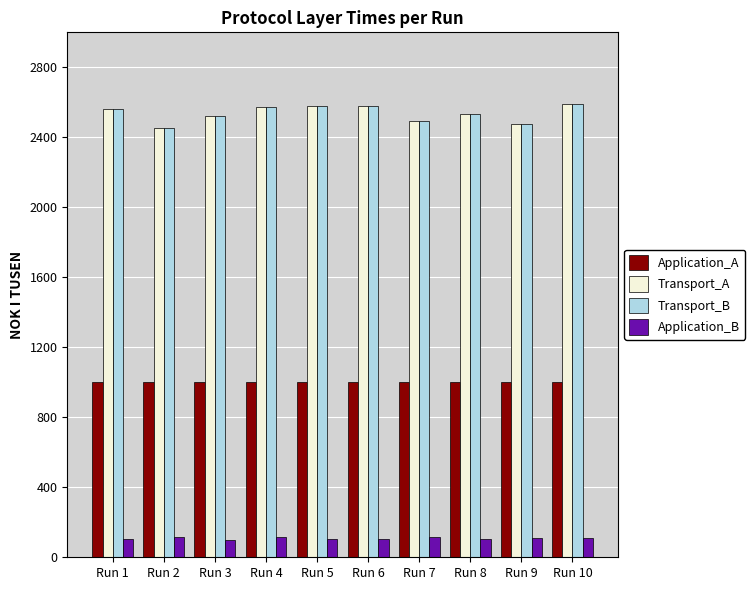

What is the total value across all series at Run 1?

6232